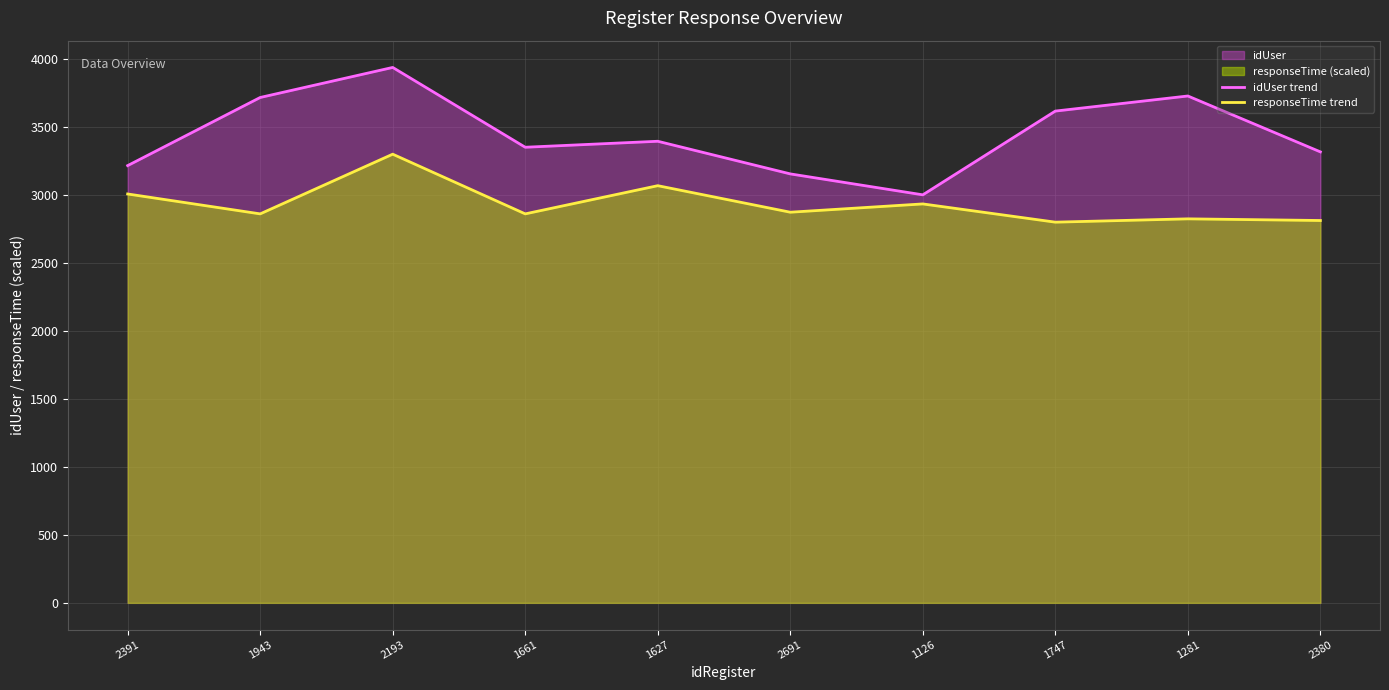

At which category does the chart reach its peak across all series?

2193